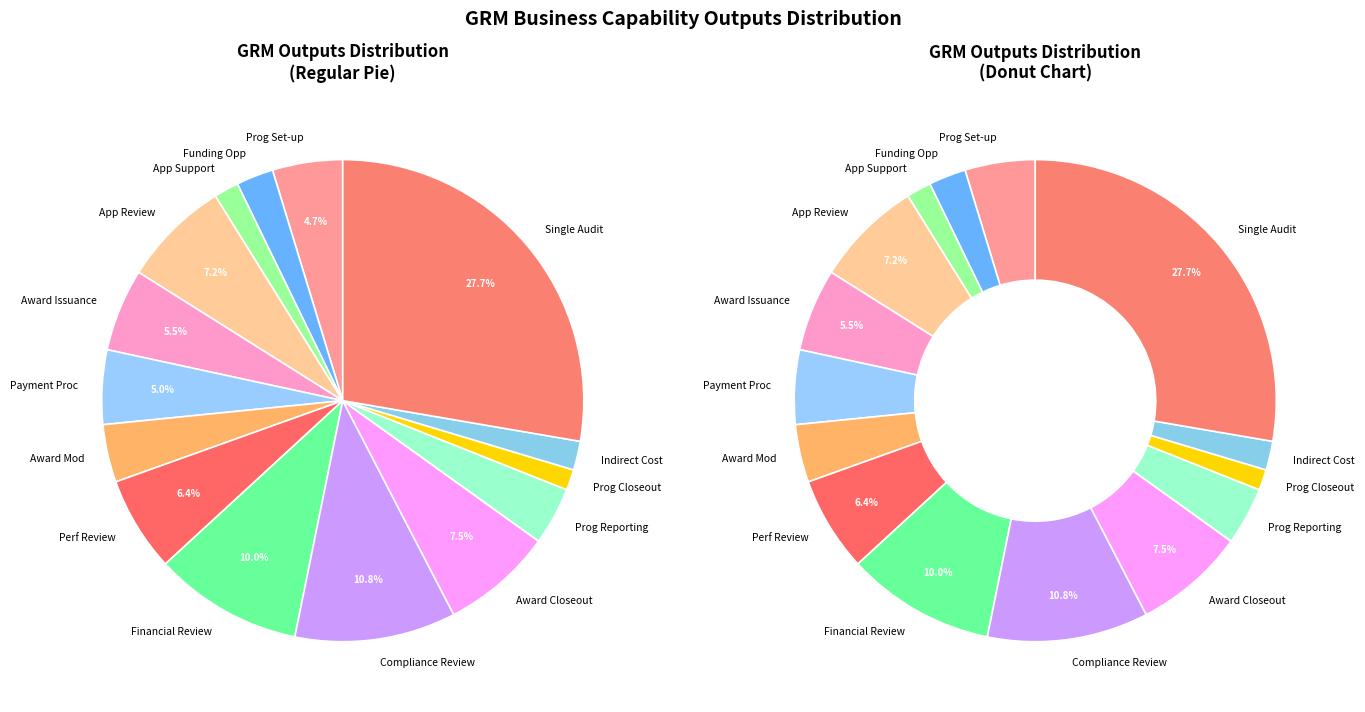

Does any single category account for the majority?

No